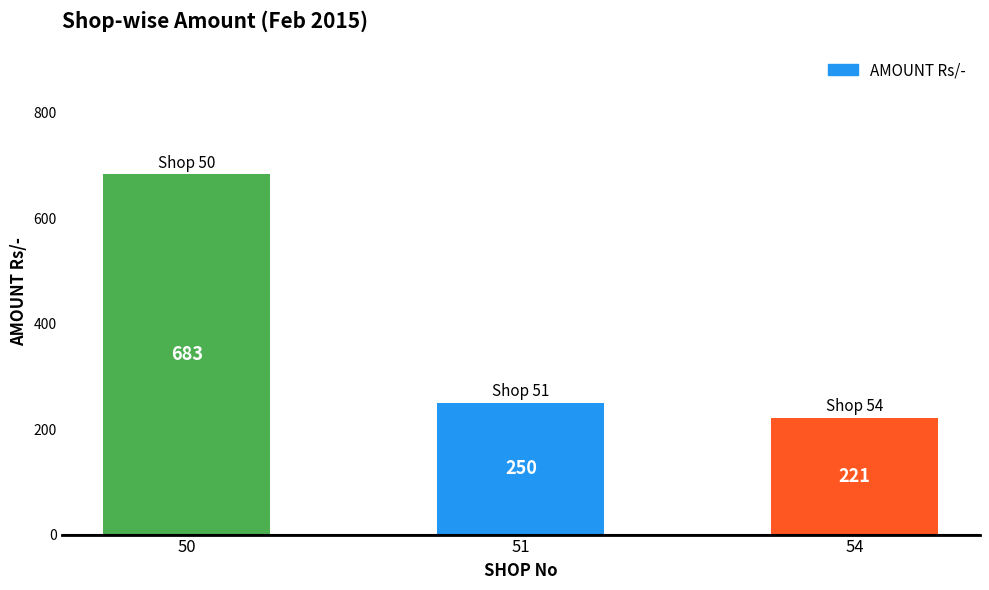

True or false: the data shows 683 at 50.

True